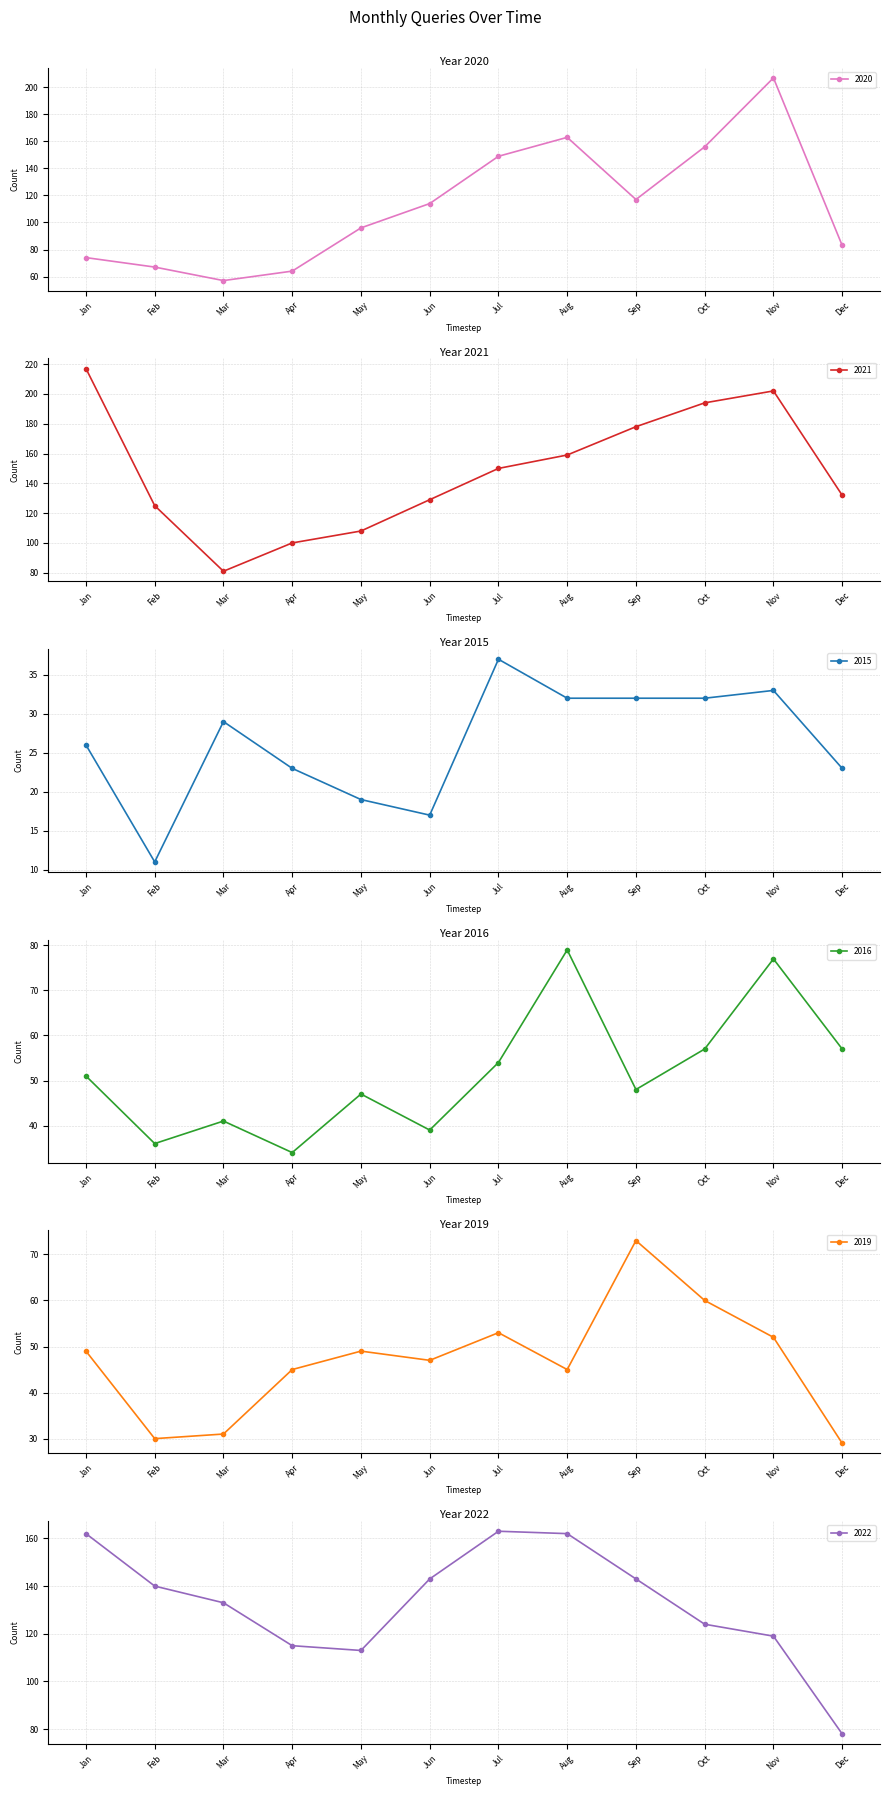

Which series ends up on top after the final intersection of 2022 and 2020?

2020